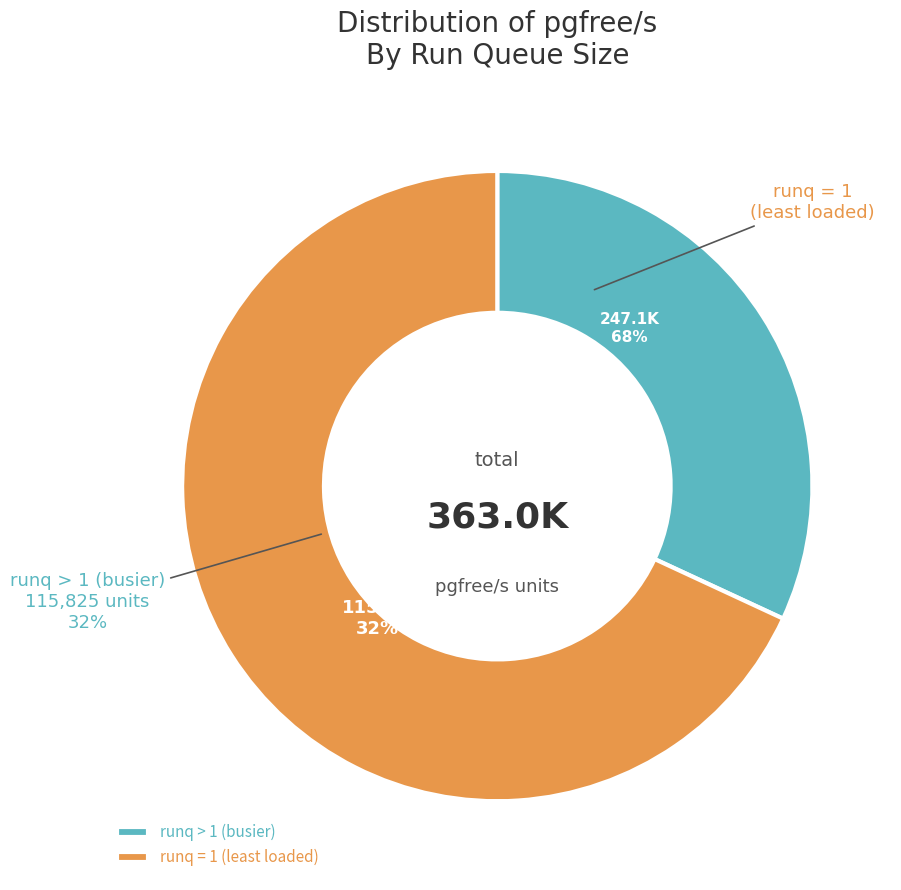

Which has a higher value, 2 or 4?

2